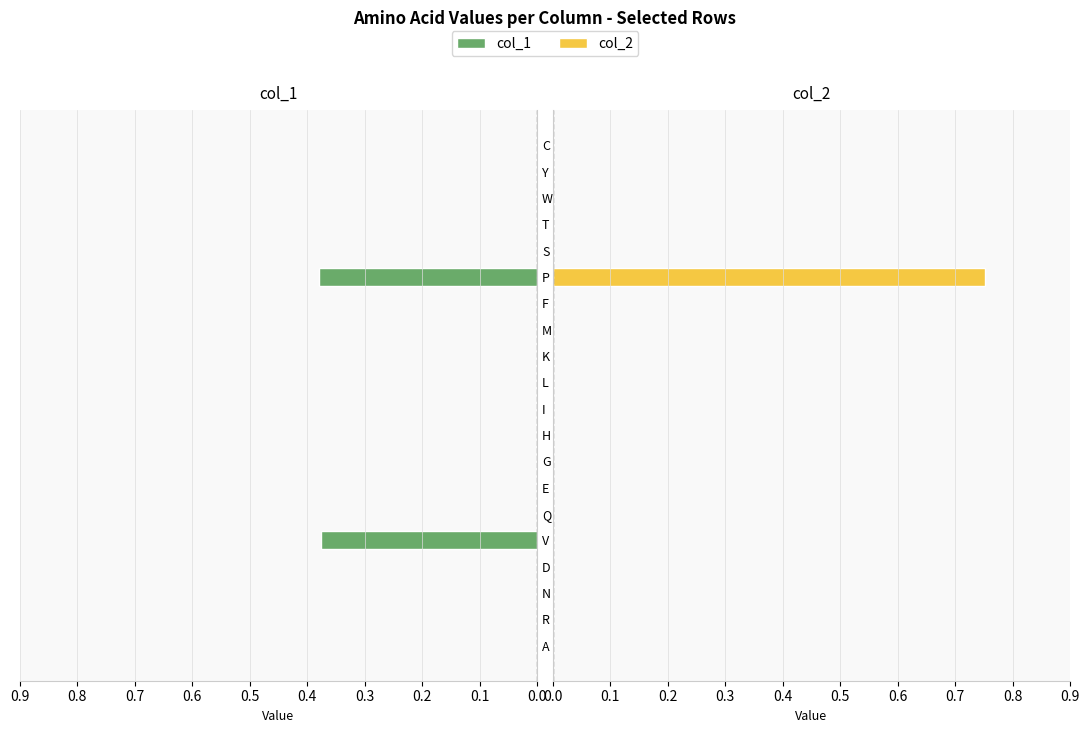

What is the maximum value shown in the chart?

0.8